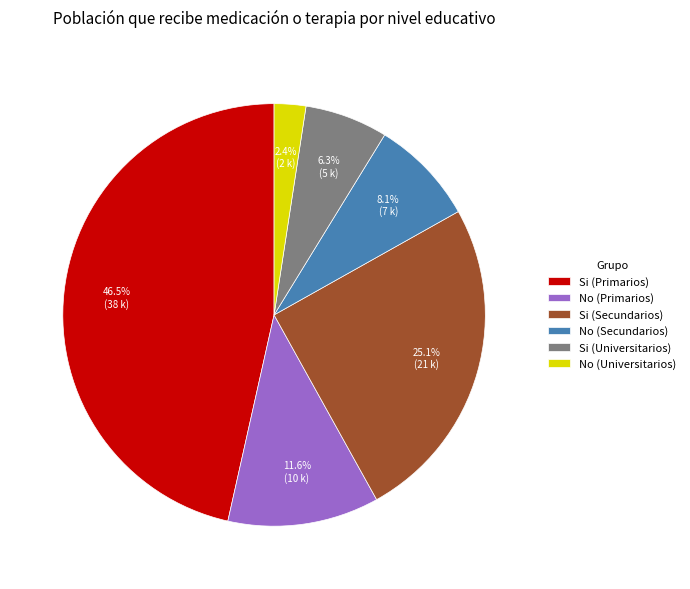

Rank the categories by value from highest to lowest.

Si (Primarios), Si (Secundarios), No (Primarios), No (Secundarios), Si (Universitarios), No (Universitarios)